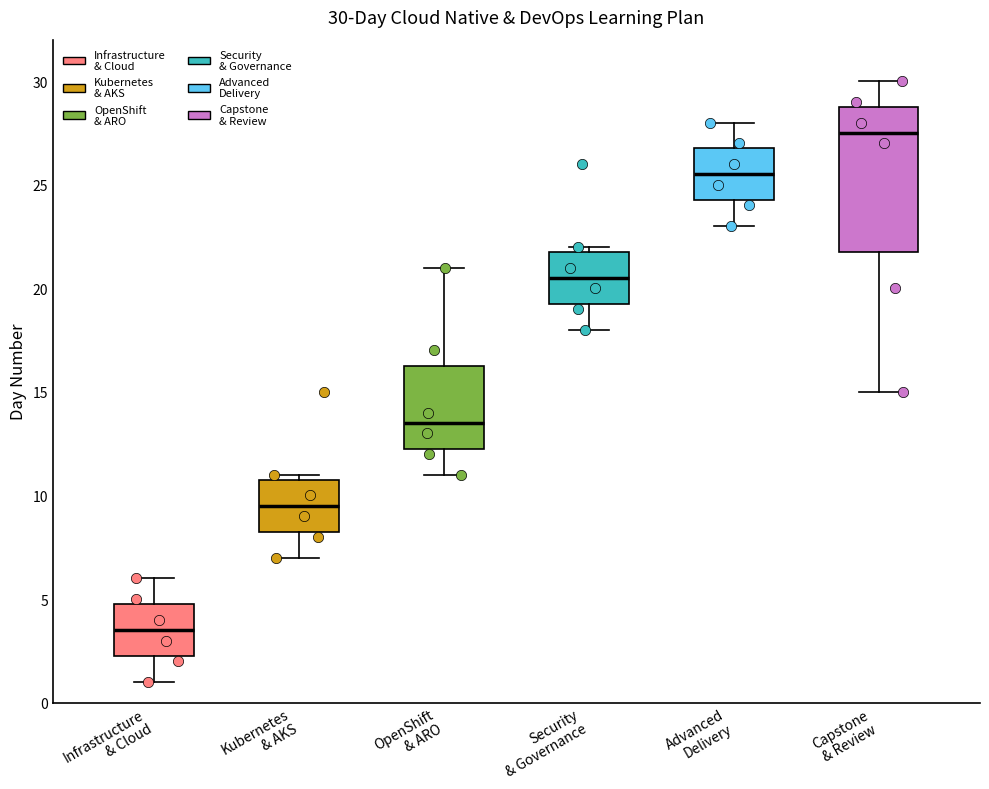

Which box is the tallest, from its lower edge to its upper edge?

Capstone & Review